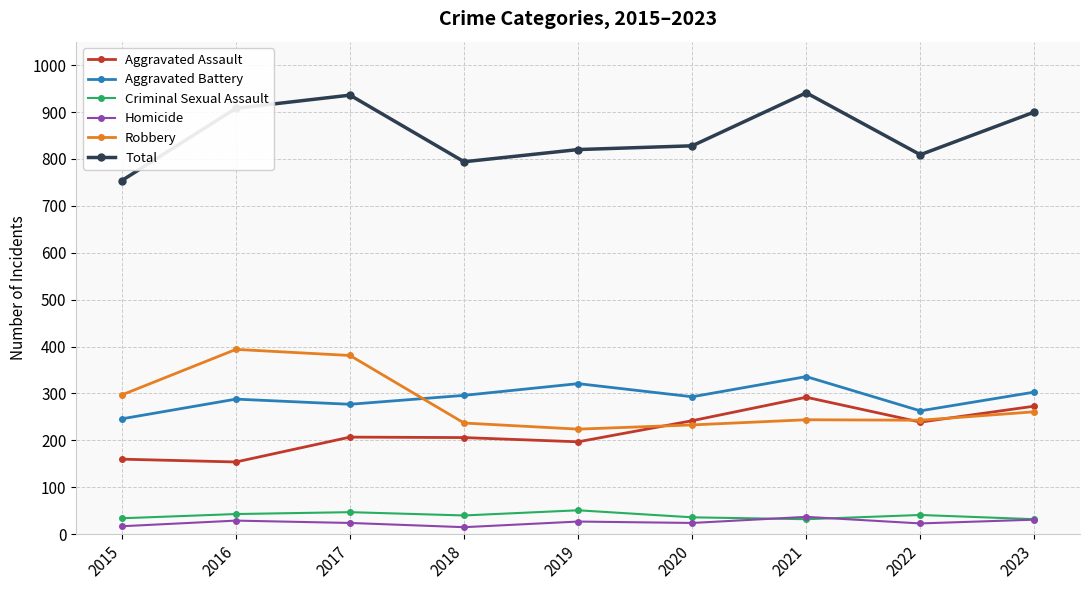

What is the value of the Robbery point at the 7th from the left?

244